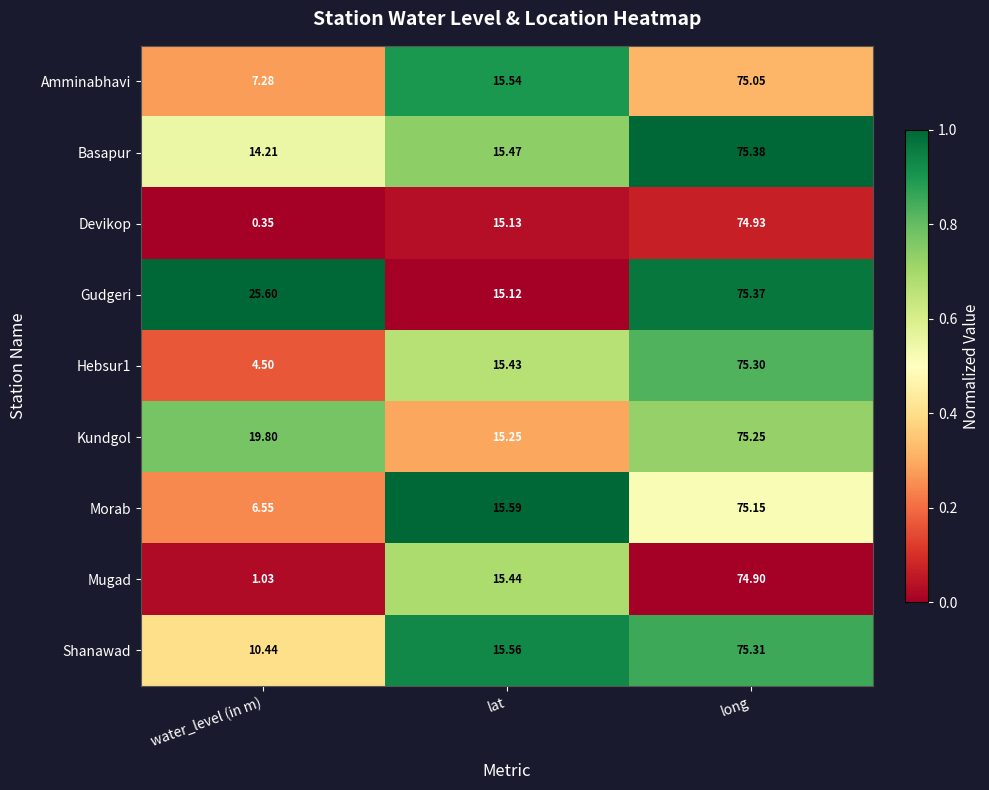

Which series has the widest spread of values?

Devikop